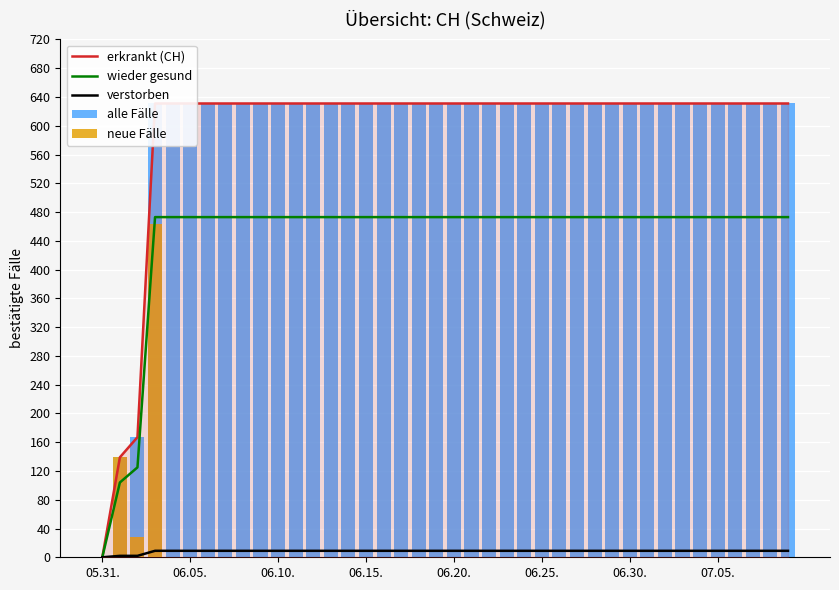

At which label does verstorben reach its minimum?

05.31.